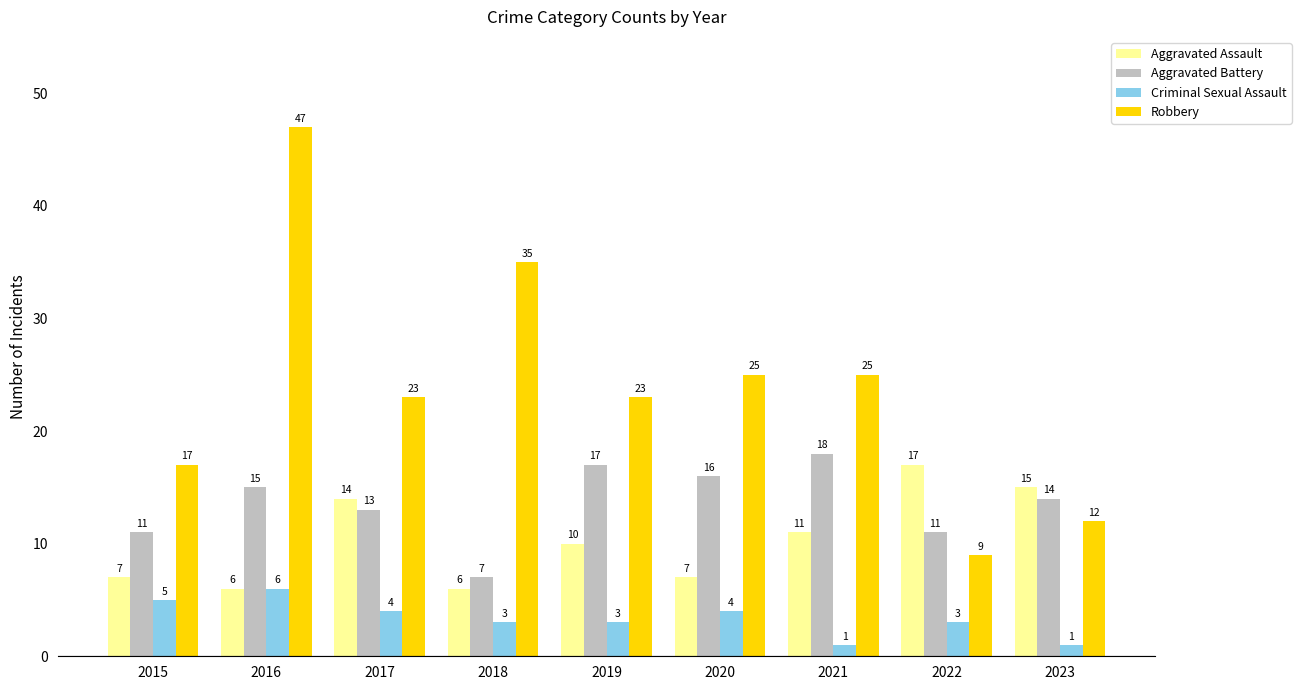

What is the average value of the Aggravated Assault series?

10